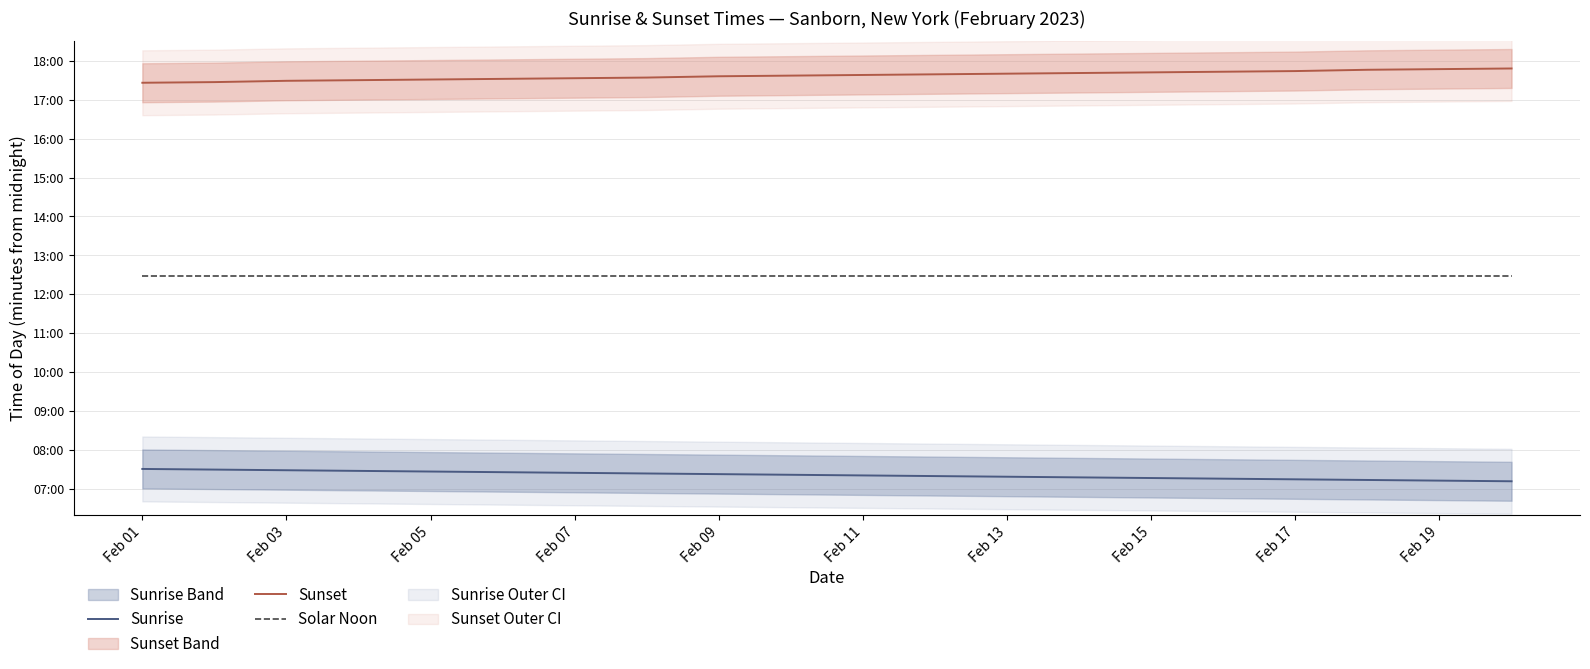

How many values in the Sunrise series exceed 442?

9